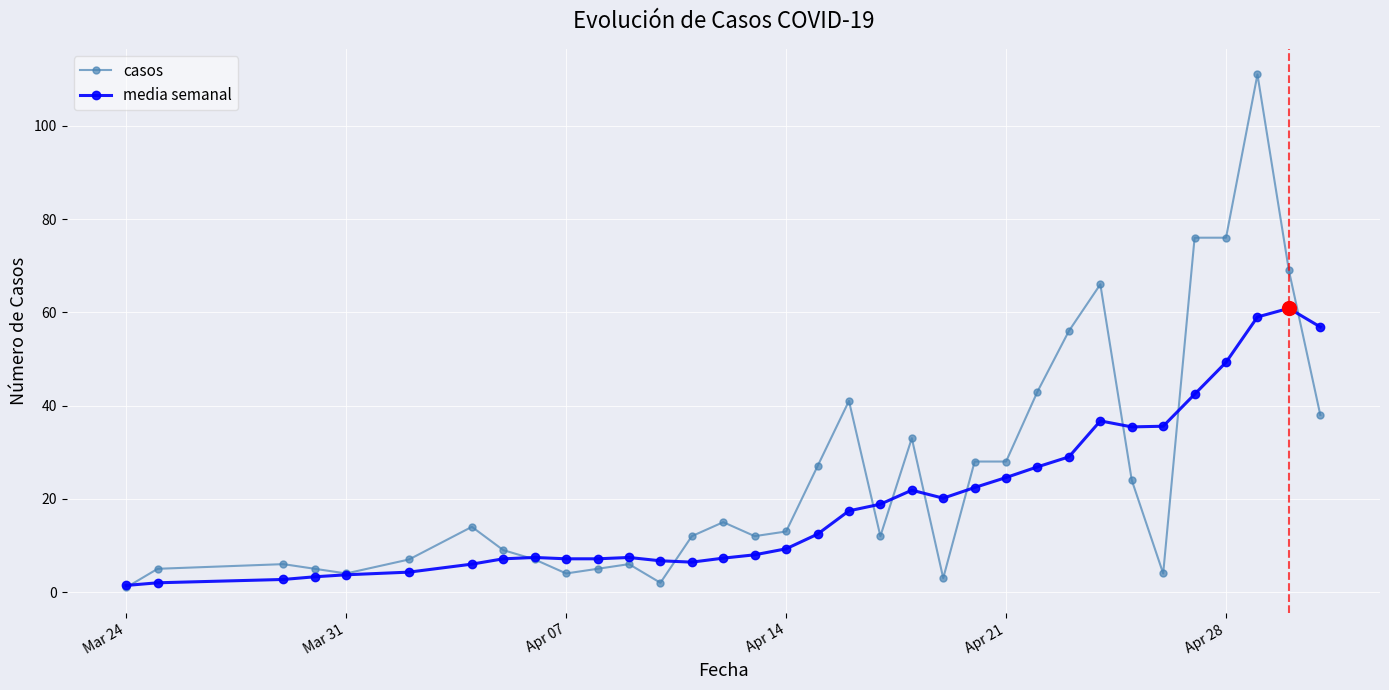

Which series has the largest total across all categories?

casos